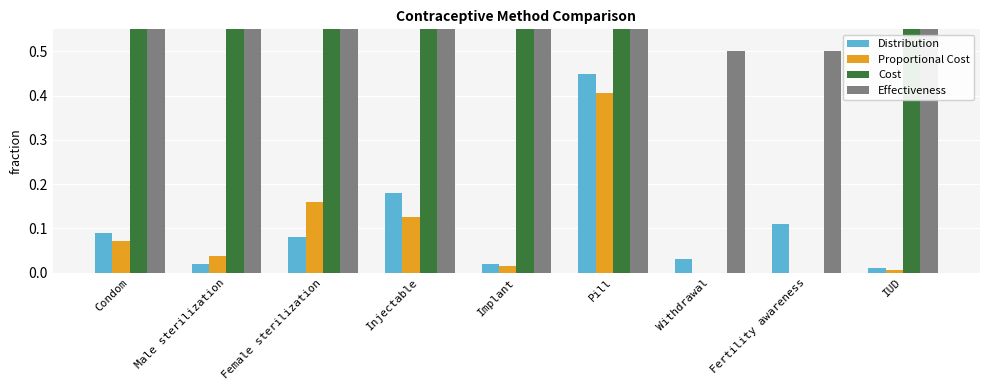

At how many categories does at least one series exceed 1?

2